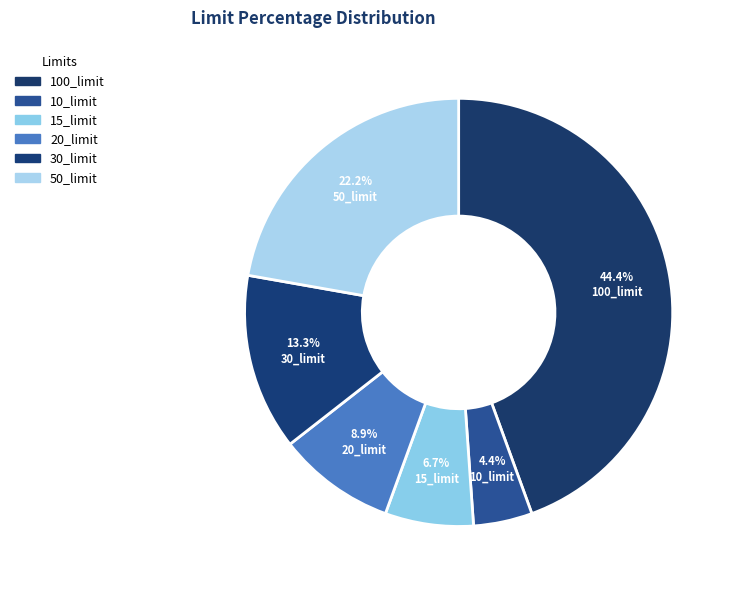

Which slice is the smallest?

10_limit